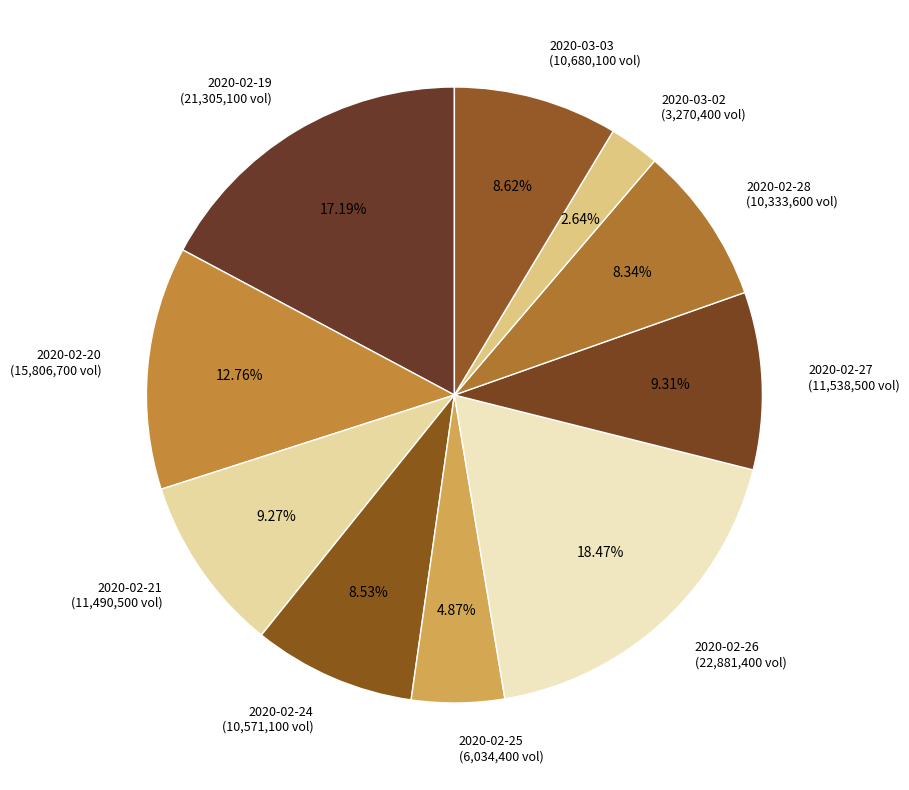

Do 2020-02-21 and 2020-02-19 together represent more than half of the pie?

No